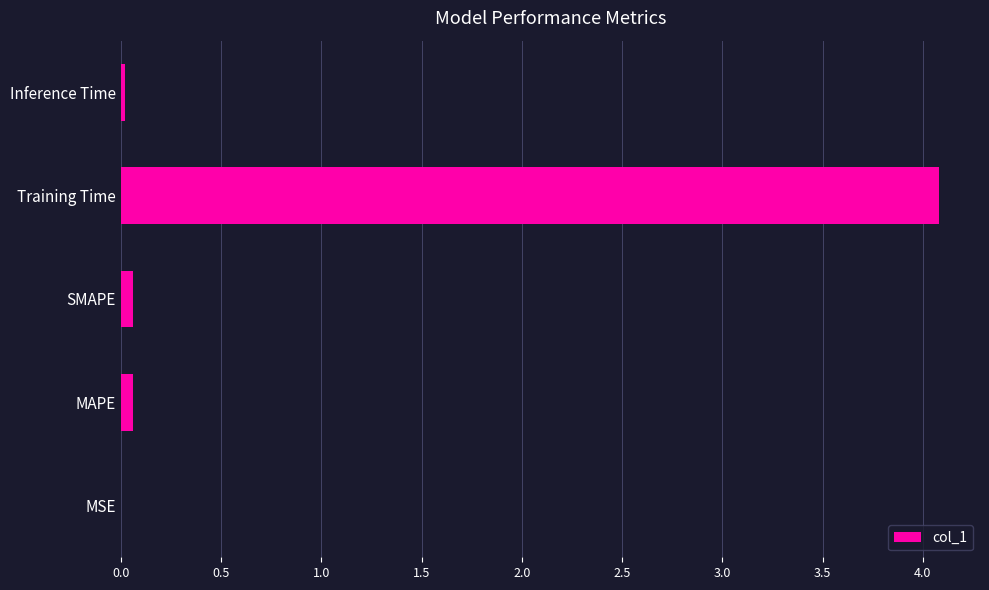

Which has a higher value, MSE or Training Time?

Training Time